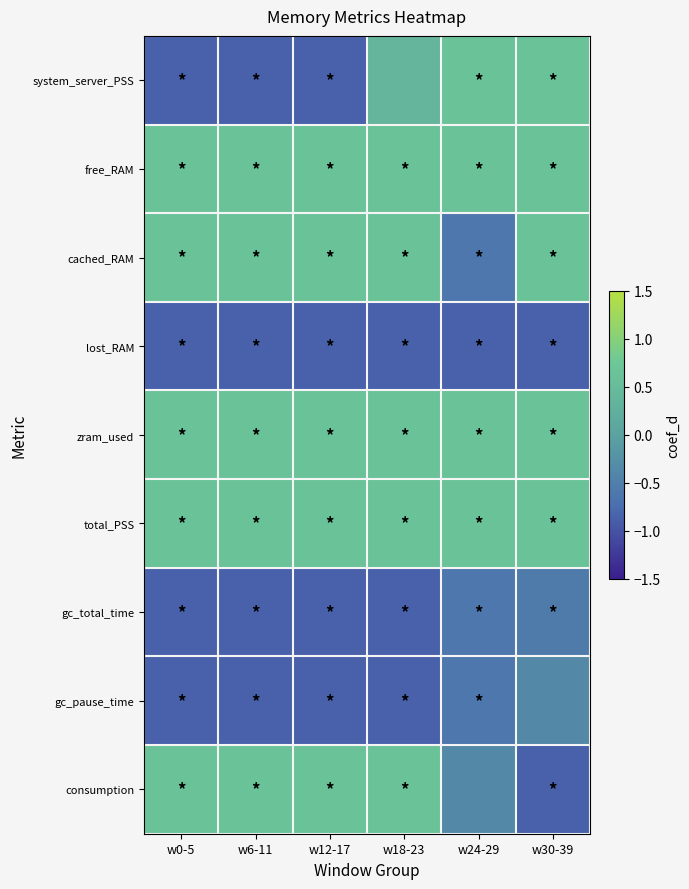

Reading left to right, what are all the values shown in this chart?

system_server_PSS: w0-5=-0.9	w6-11=-0.9	w12-17=-0.9	w18-23=0.4	w24-29=0.6	w30-39=0.6
free_RAM: w0-5=0.6	w6-11=0.6	w12-17=0.6	w18-23=0.6	w24-29=0.6	w30-39=0.6
cached_RAM: w0-5=0.6	w6-11=0.6	w12-17=0.6	w18-23=0.6	w24-29=-0.6	w30-39=0.6
lost_RAM: w0-5=-0.9	w6-11=-0.9	w12-17=-0.9	w18-23=-0.9	w24-29=-0.9	w30-39=-0.9
zram_used: w0-5=0.6	w6-11=0.6	w12-17=0.6	w18-23=0.6	w24-29=0.6	w30-39=0.6
total_PSS: w0-5=0.6	w6-11=0.6	w12-17=0.6	w18-23=0.6	w24-29=0.6	w30-39=0.6
gc_total_time: w0-5=-0.9	w6-11=-0.9	w12-17=-0.9	w18-23=-0.9	w24-29=-0.6	w30-39=-0.6
gc_pause_time: w0-5=-0.9	w6-11=-0.9	w12-17=-0.9	w18-23=-0.9	w24-29=-0.6	w30-39=-0.4
consumption: w0-5=0.6	w6-11=0.6	w12-17=0.6	w18-23=0.6	w24-29=-0.4	w30-39=-0.9